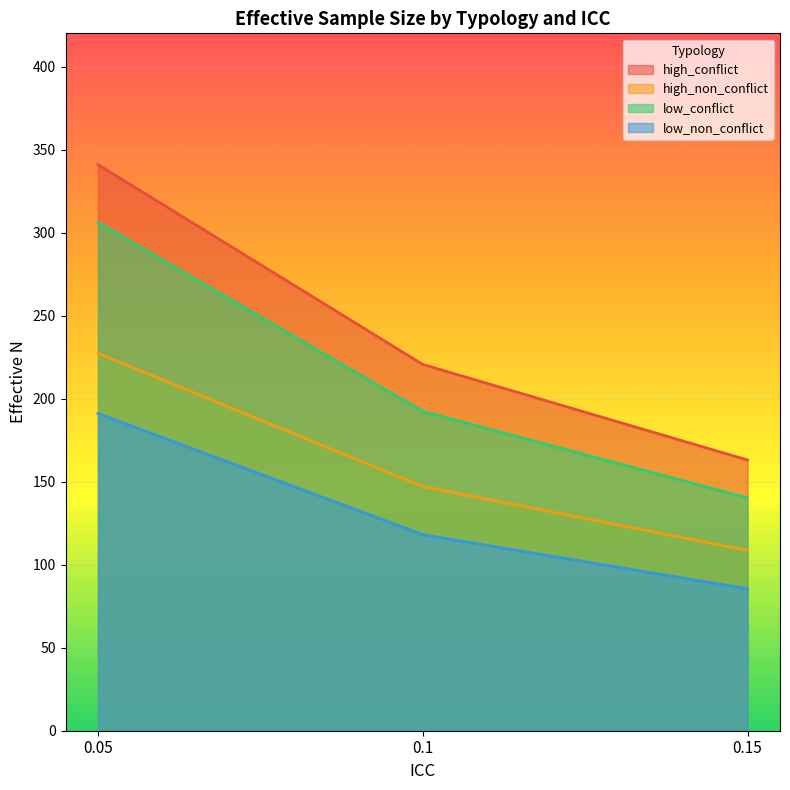

What is the sum of all high_non_conflict values?

483.0